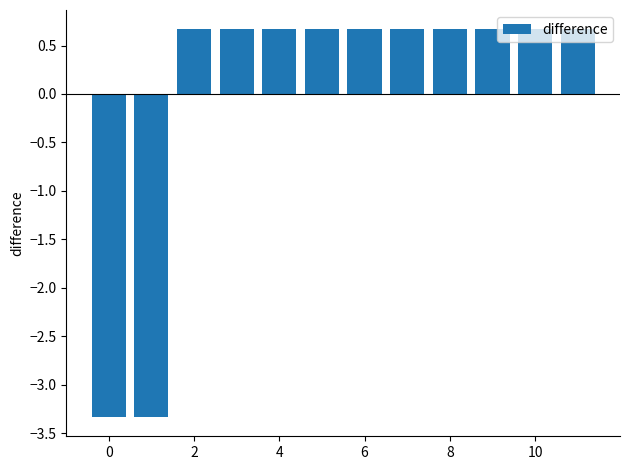

What is the minimum value shown in the chart?

-3.3